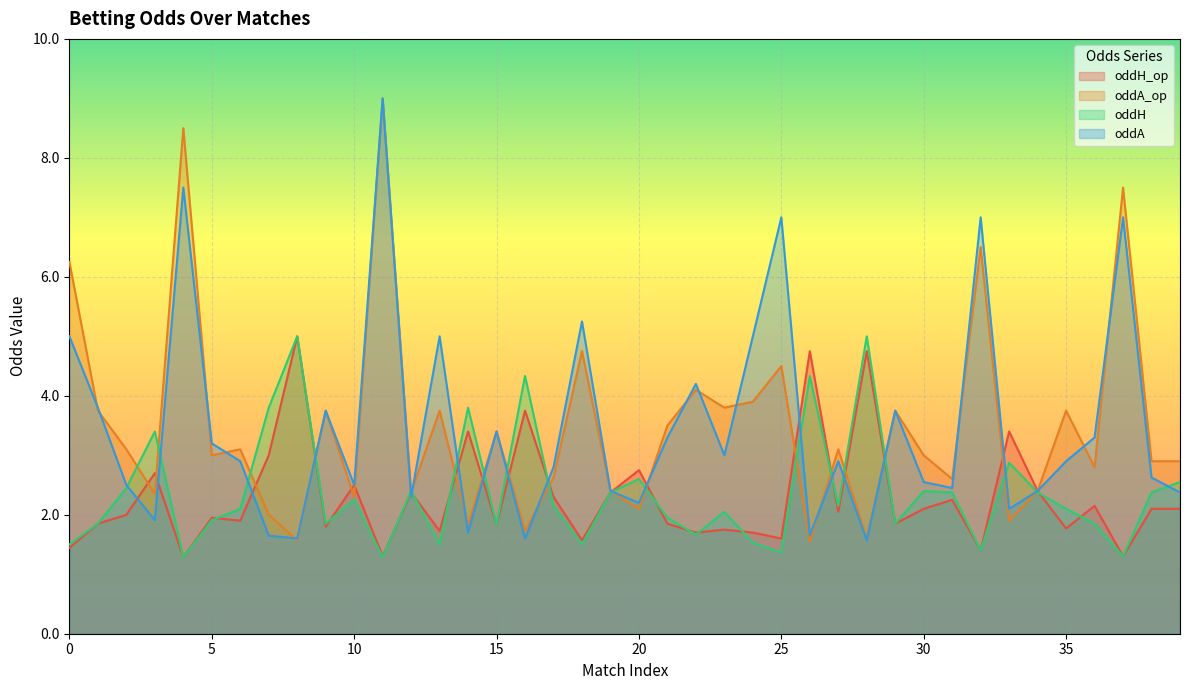

In oddH, how many points are lower than both neighbors (excluding endpoints)?

12